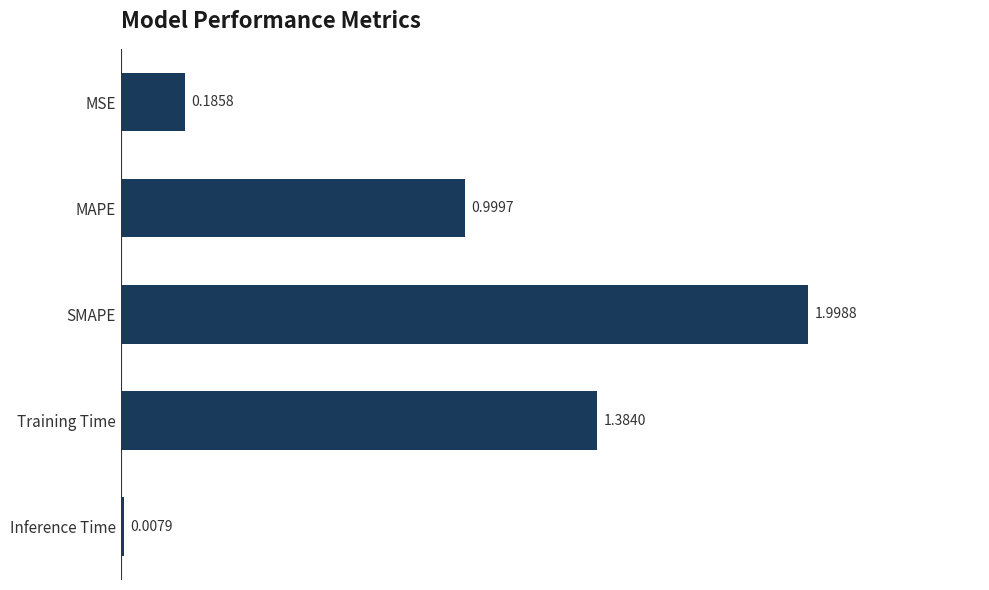

What is the change in value from MAPE to SMAPE?

+1.0